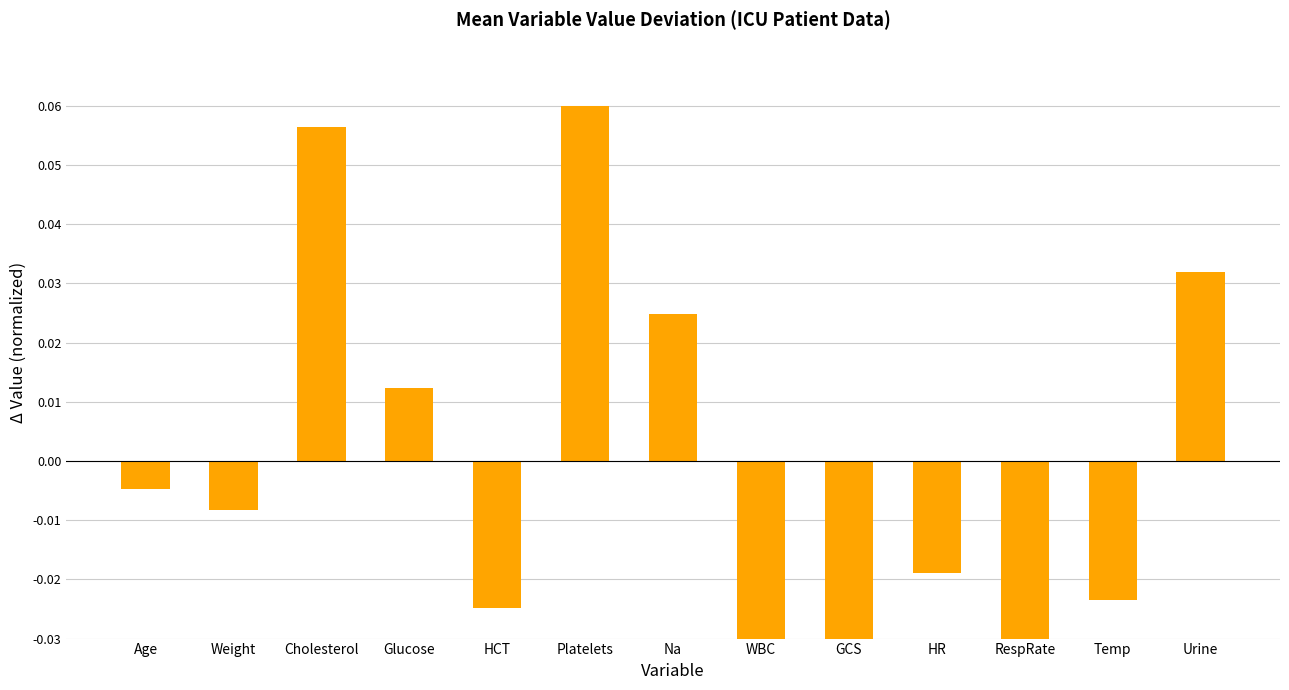

The chart shows a value of -0.0 at Temp. True or false?

False